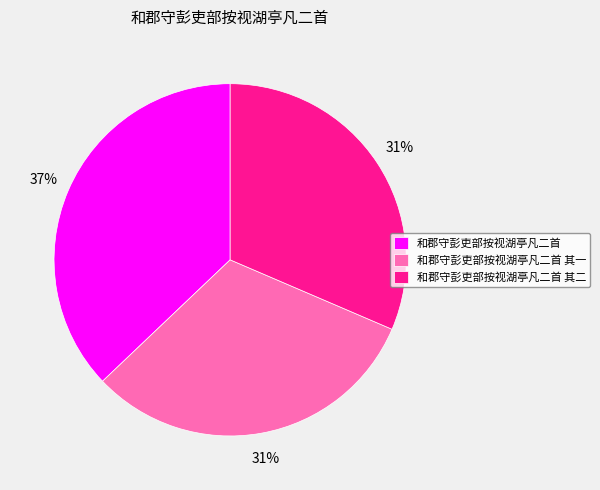

Do 和郡守彭吏部按视湖亭凡二首 其二 and 和郡守彭吏部按视湖亭凡二首 其一 together represent more than half of the pie?

Yes